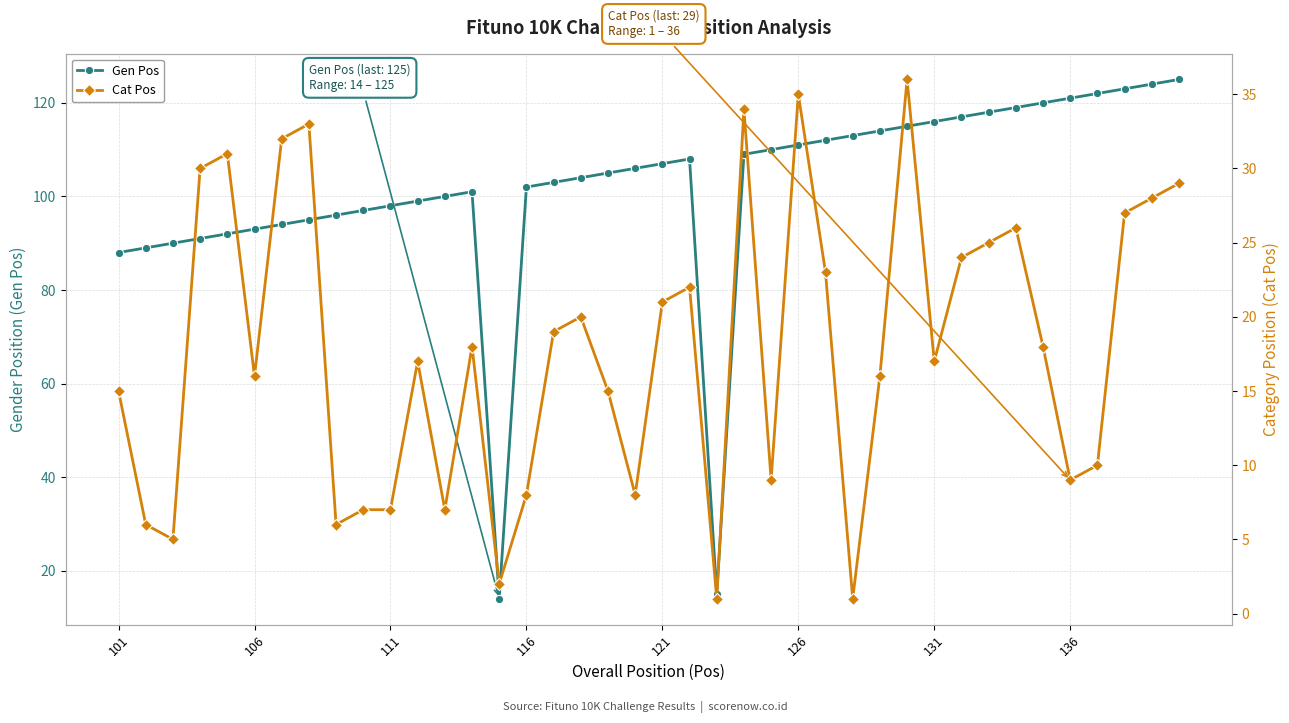

True or false: Gen Pos has more than 1 interior local peaks.

True